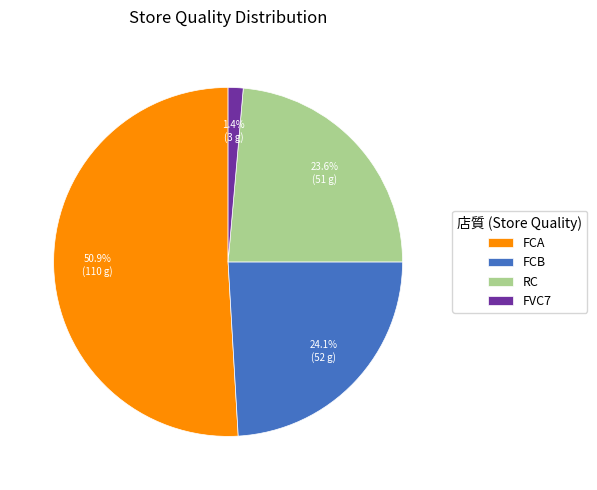

To the nearest percent, what is the difference between the FCA and RC slice percentages?

27%